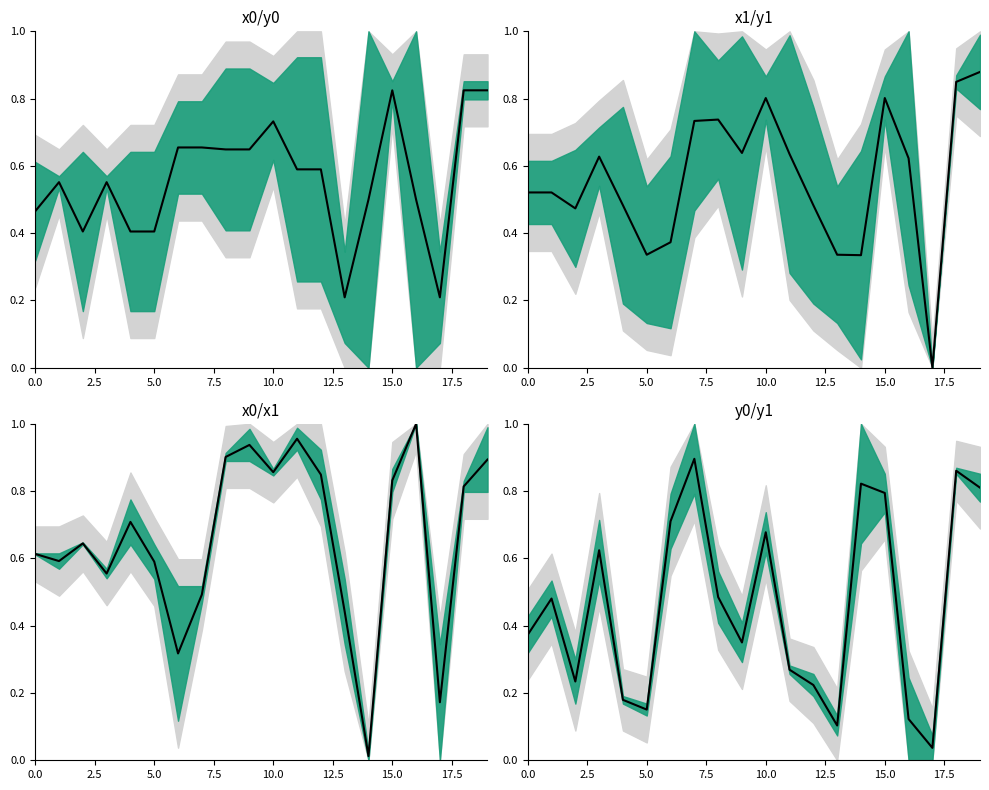

Does the chart display data point markers on the line(s)?

No